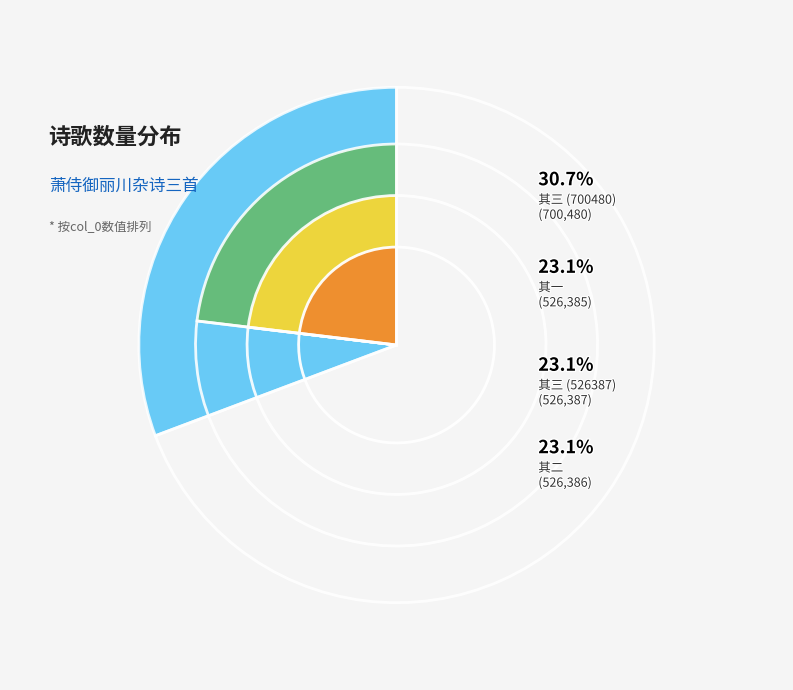

Is it true that 萧侍御丽川杂诗三首 其一 is 23% of the pie?

True